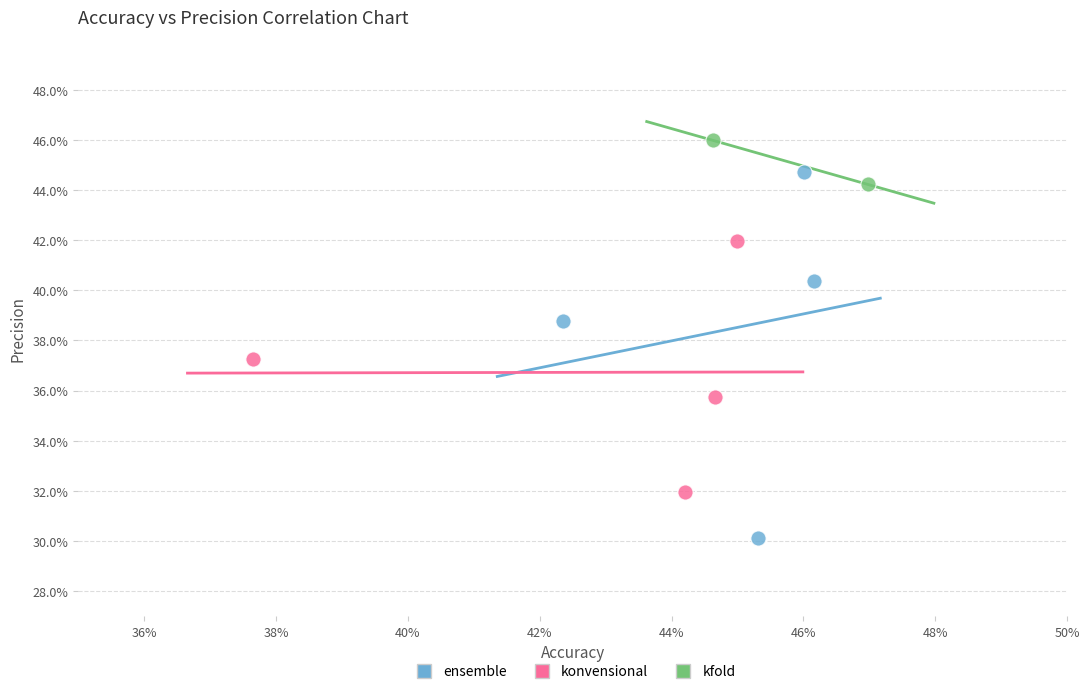

What are all the series names shown in the legend?

ensemble, konvensional, kfold